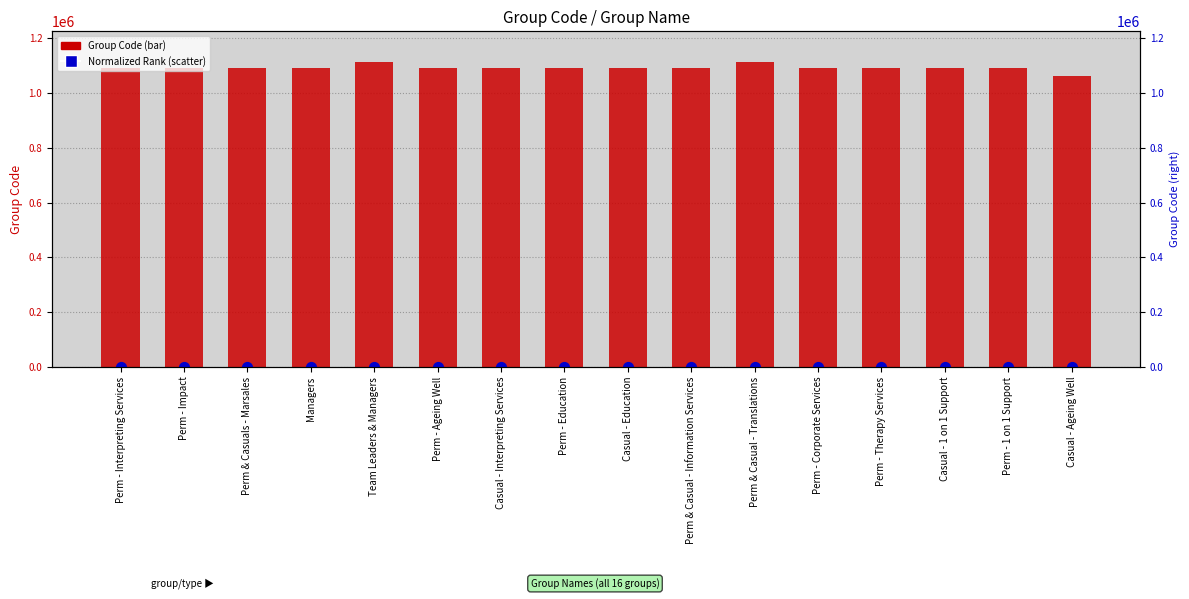

Which series contains the lowest Y value?

Normalized Rank